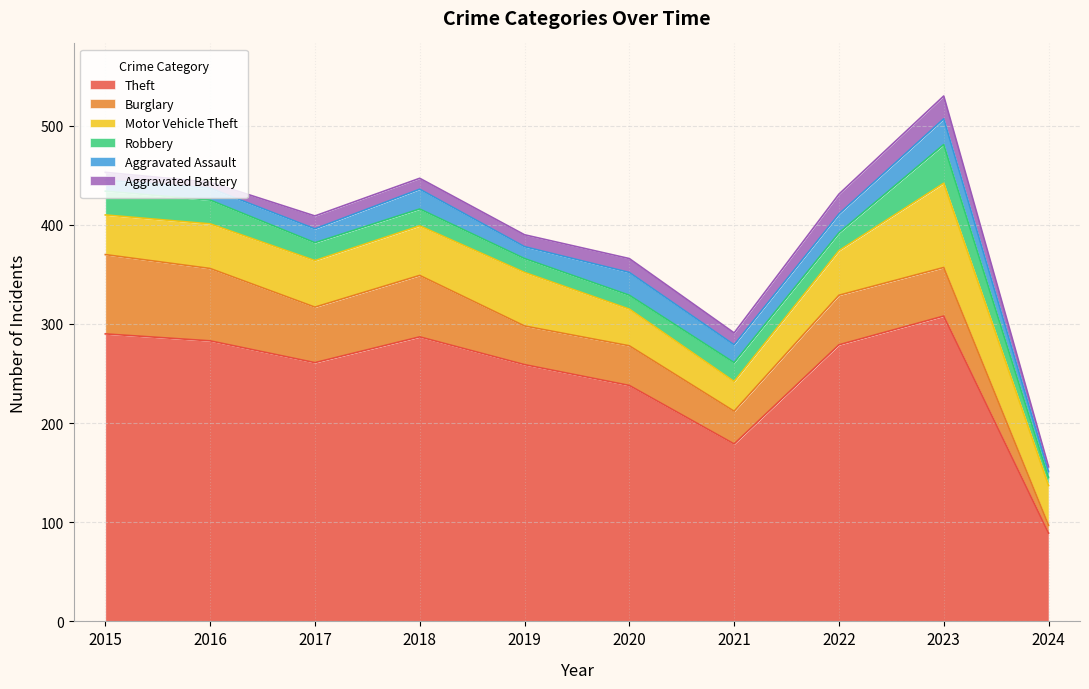

How many lines are shown in the chart?

6